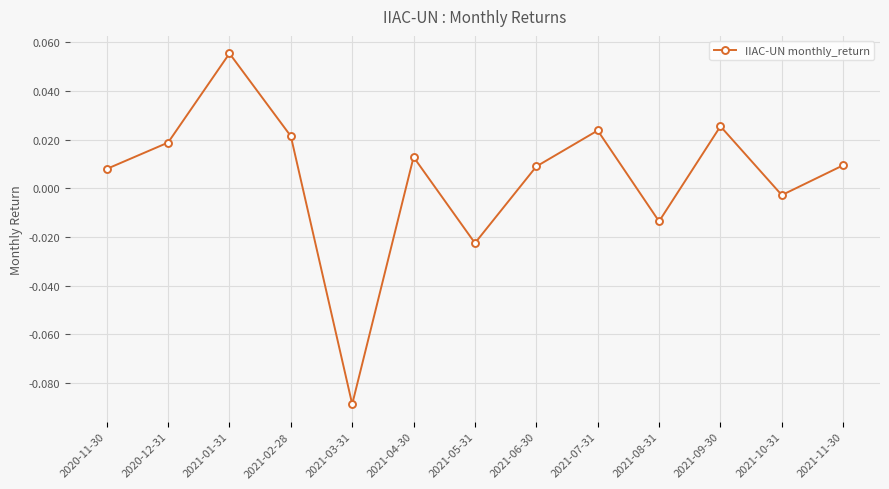

Where is the data nearest to the value 0?

2021-10-31